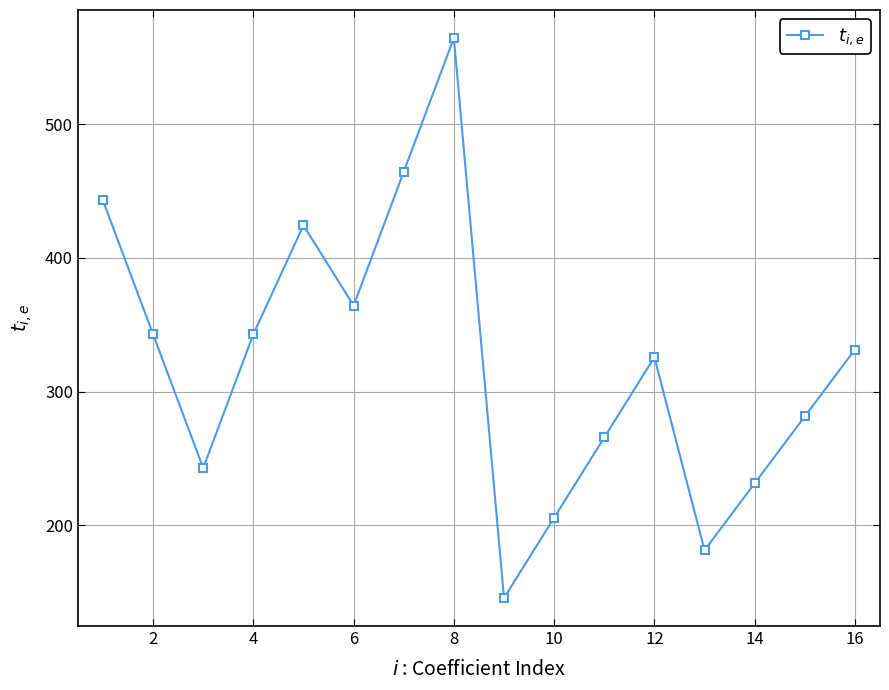

What is the difference between the maximum and minimum values?

418.6